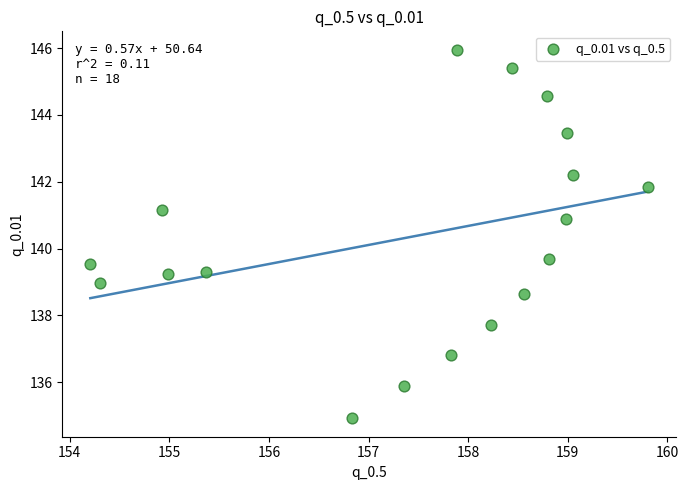

What Y value in the scatter plot is closest to 140?

139.7